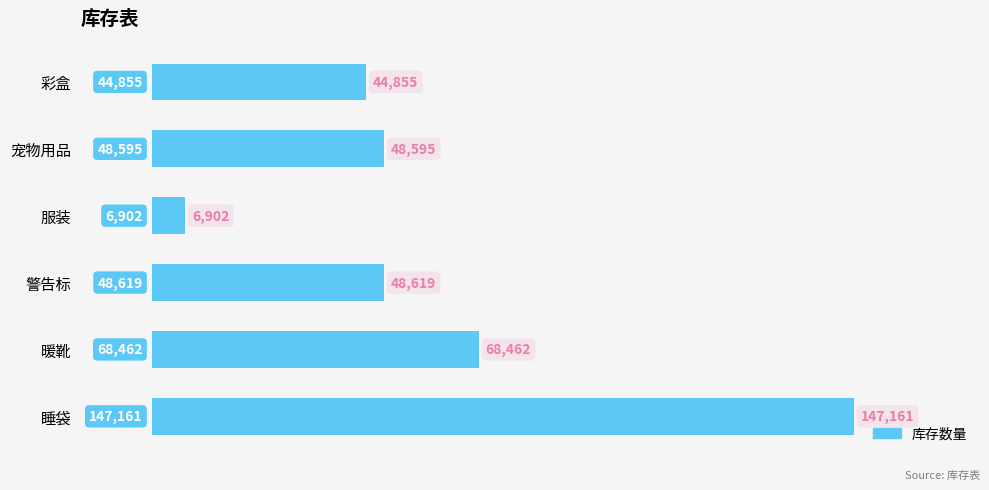

At which category does the chart reach its peak across all series?

睡袋